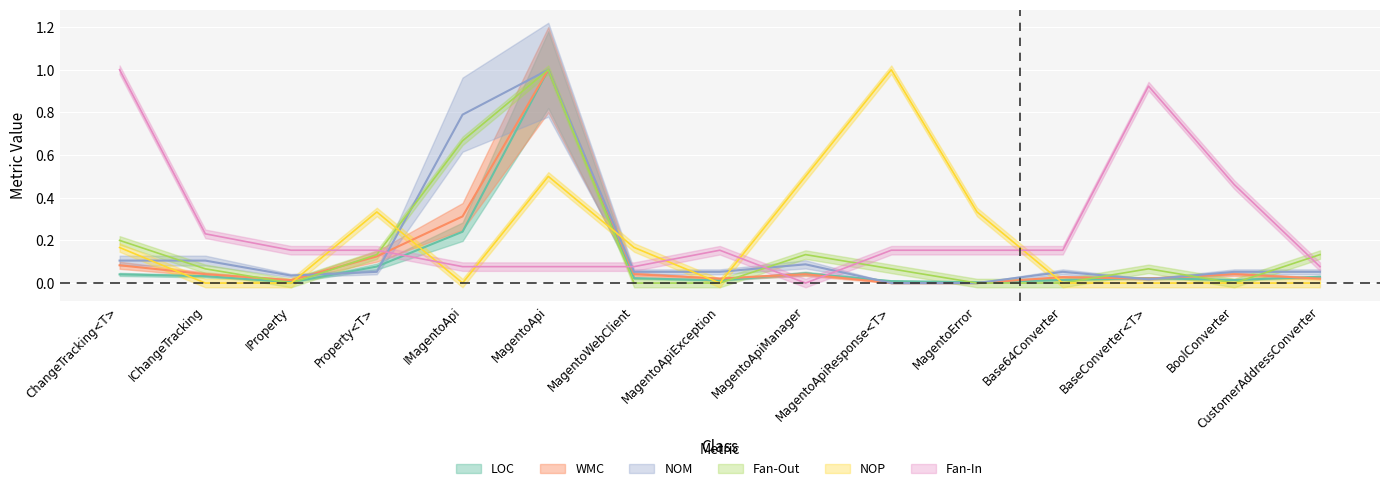

The value of NOM at IChangeTracking is 0.0. True or false?

False